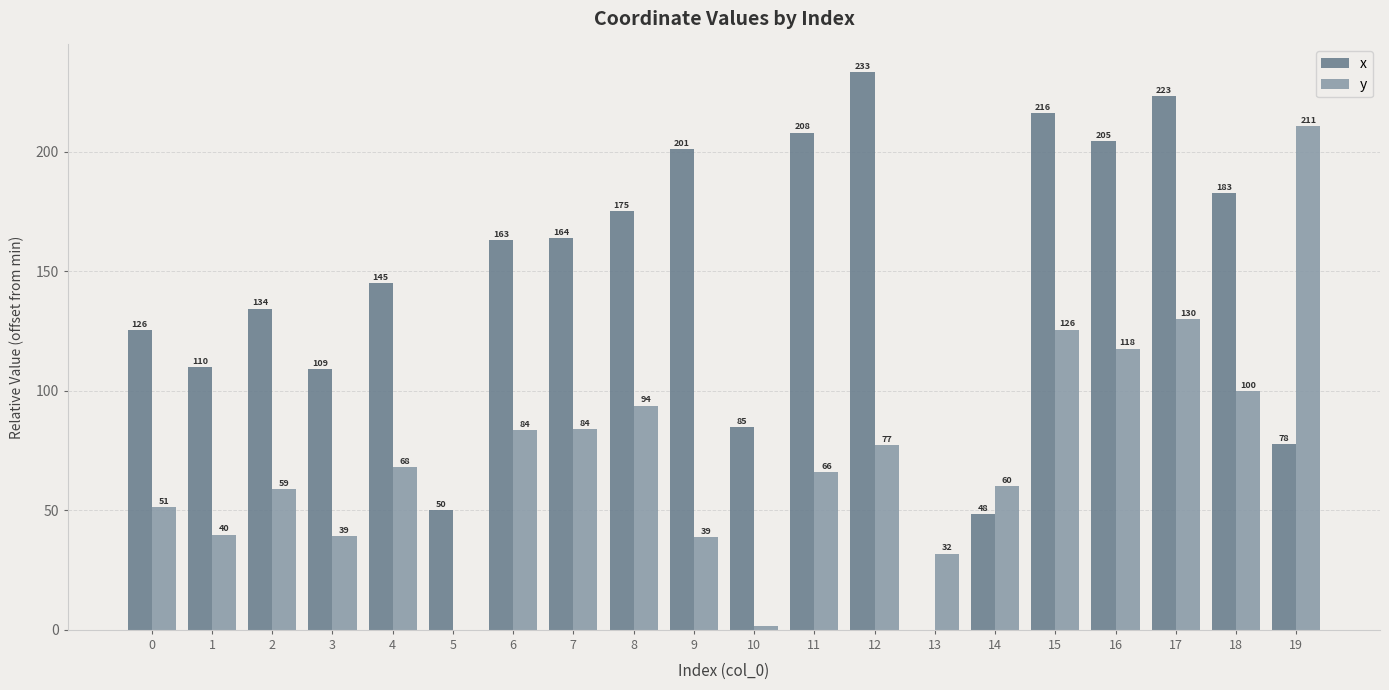

The x series shows 50.0 at 7. True or false?

False